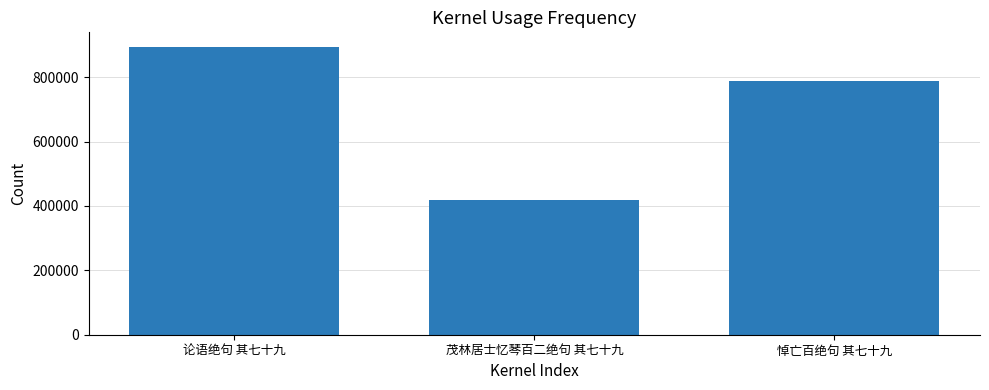

List the labels in order of value, smallest first.

茂林居士忆琴百二绝句 其七十九, 悼亡百绝句 其七十九, 论语绝句 其七十九